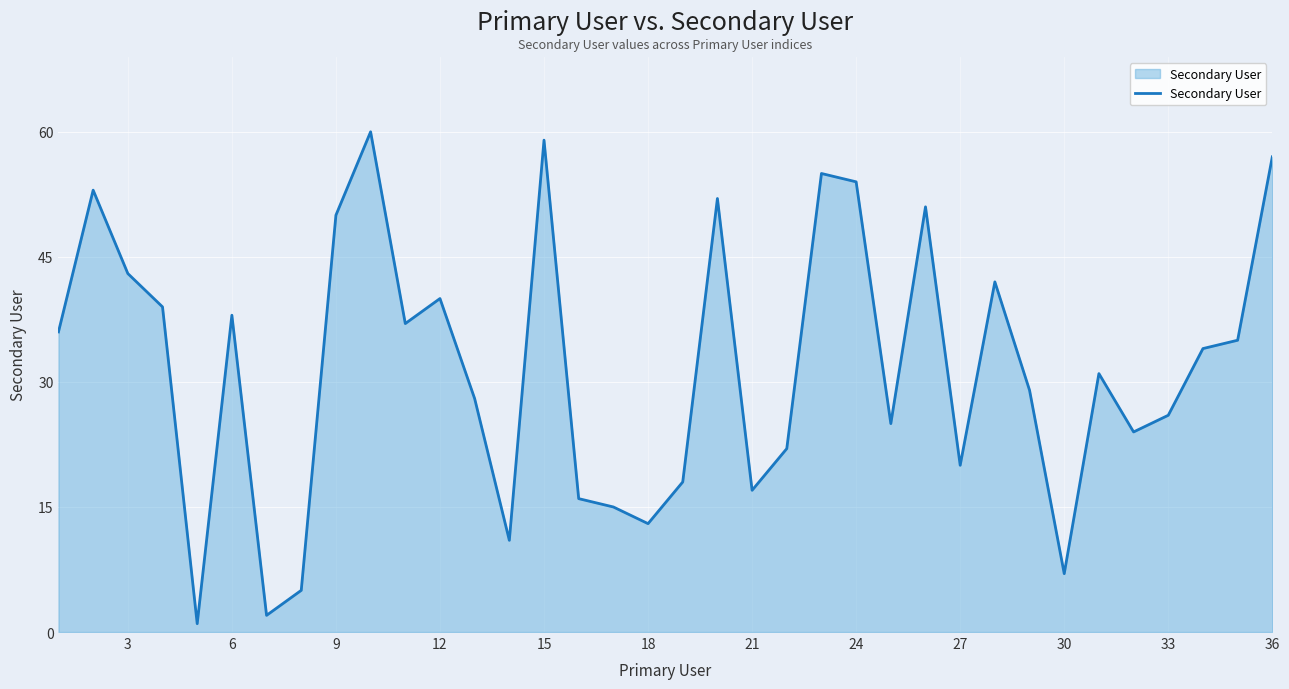

The chart shows a value of 13 at 18. True or false?

True